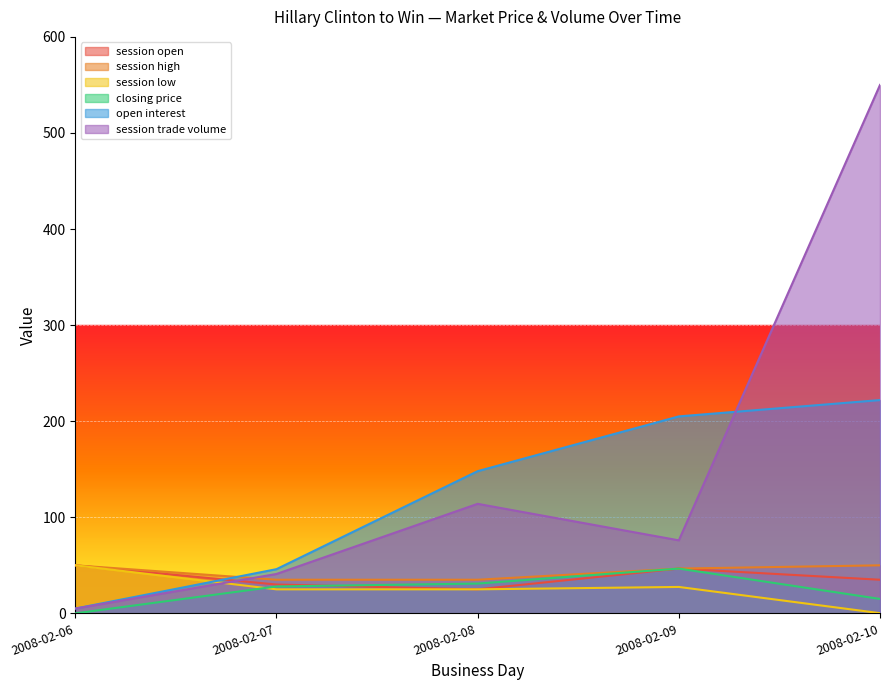

What is the average value of the open interest series?

125.2